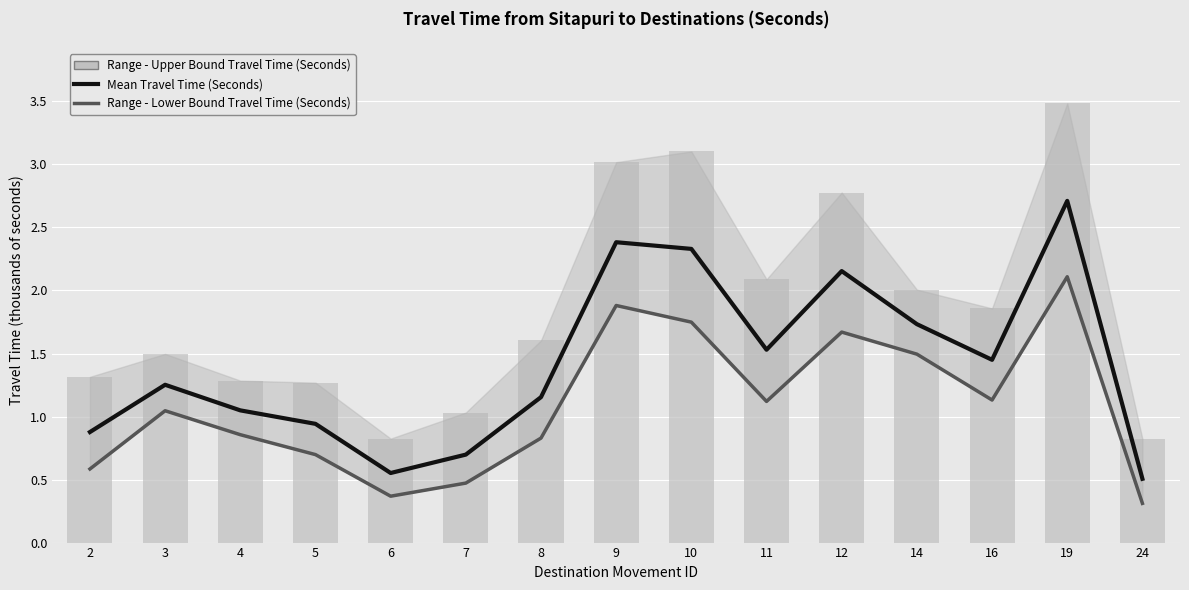

What is the approximate value of Range - Lower Bound Travel Time (Seconds) at 10, to the nearest 50?

1750